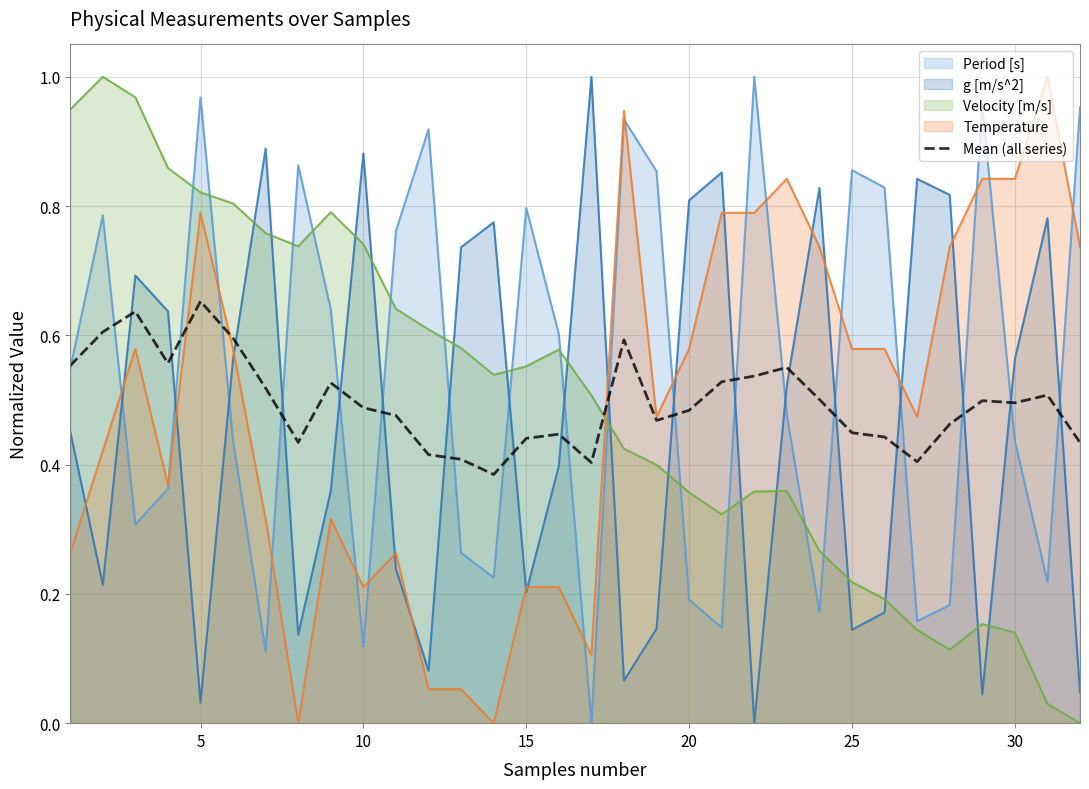

The value of Period [s] at 25 is 0.2. True or false?

False